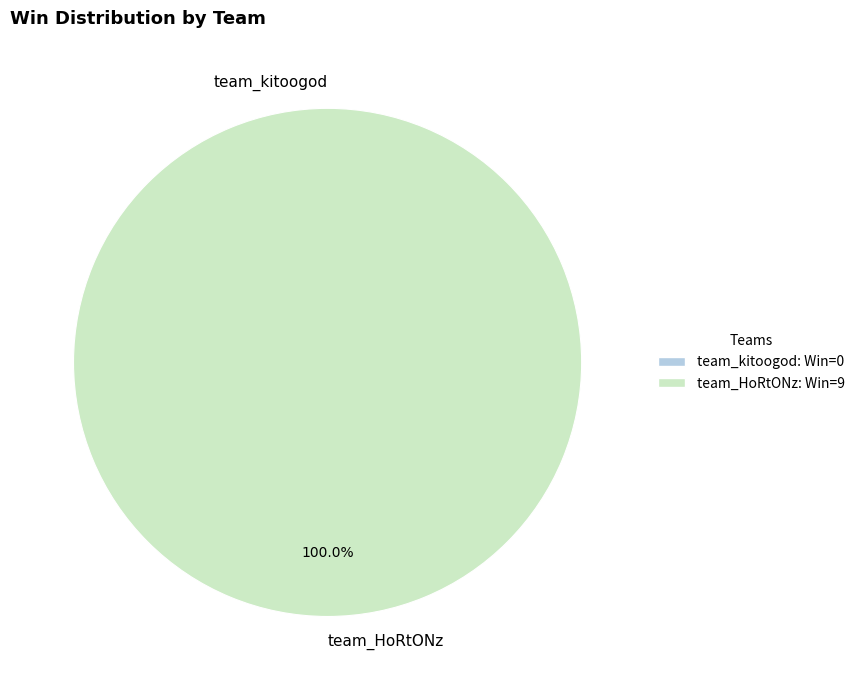

Rank the categories by value from highest to lowest.

team_HoRtONz, team_kitoogod